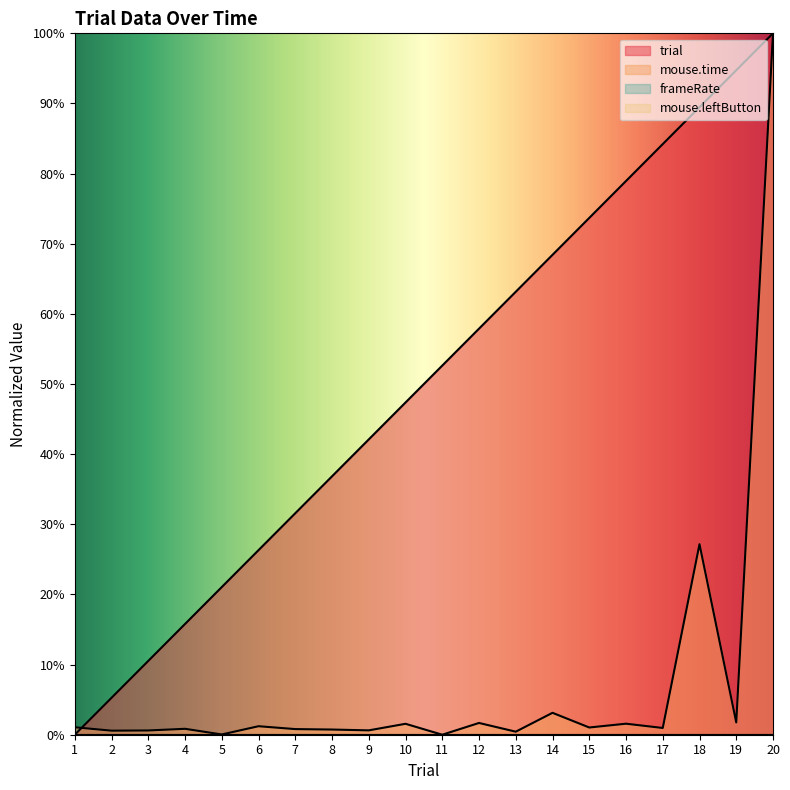

What is the maximum value for trial?

1.0